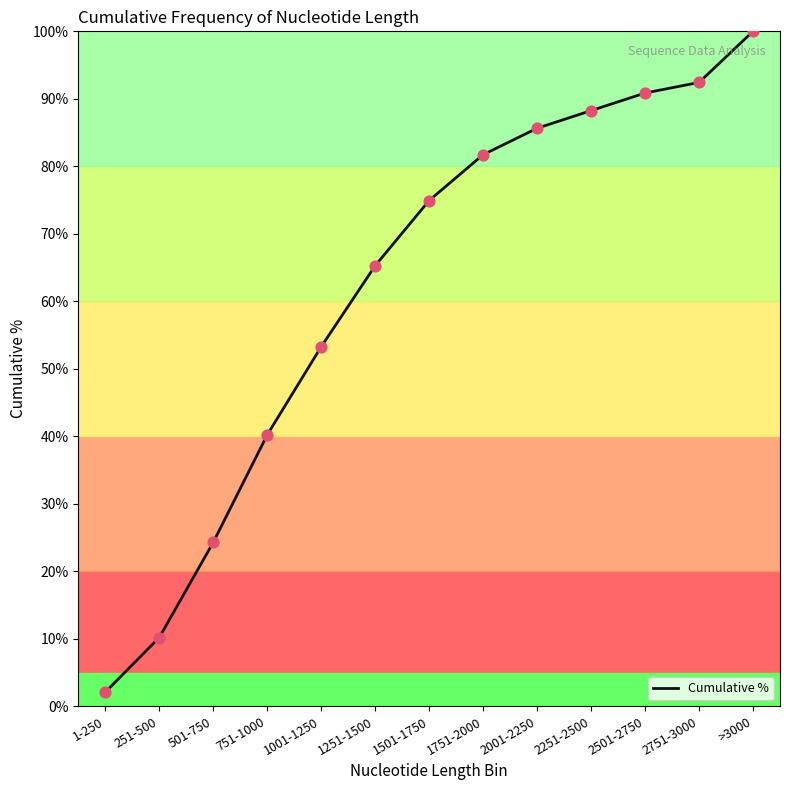

Which has a higher value, 501-750 or 2751-3000?

2751-3000